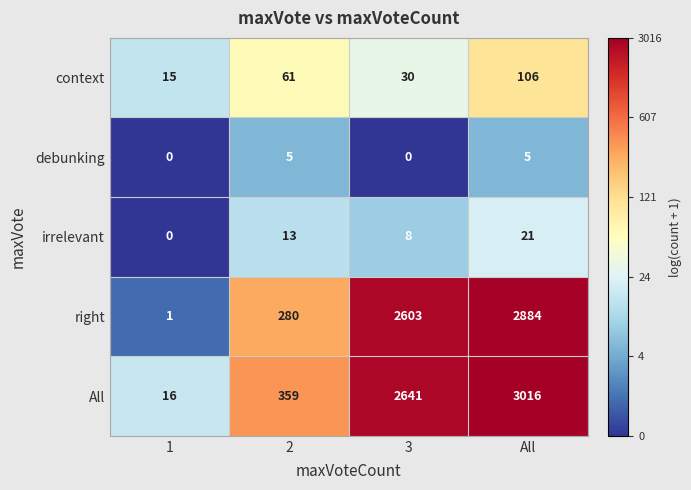

Is it true that irrelevant equals 8 at 3?

True